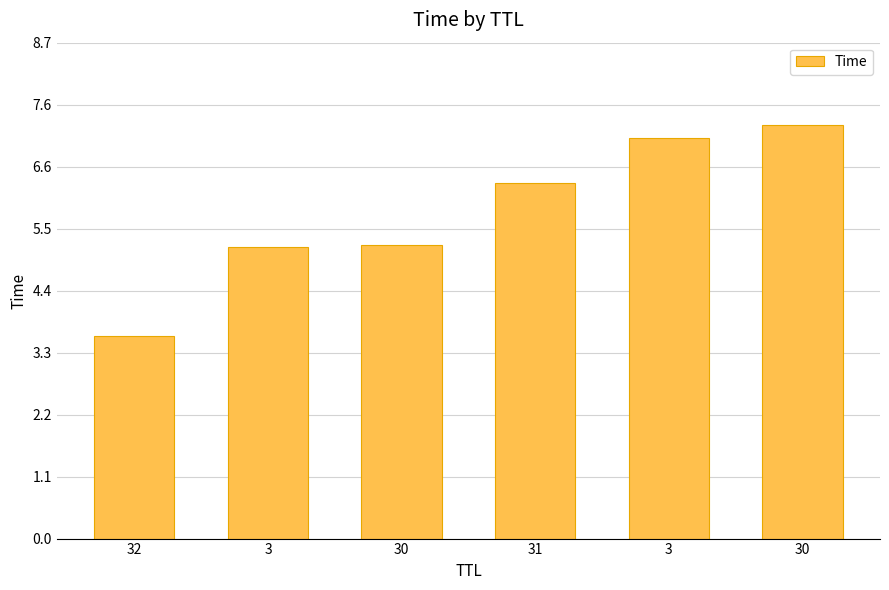

Reading left to right, transcribe all the data shown in this chart.

3.6	5.1	5.2	6.3	7.1	7.3